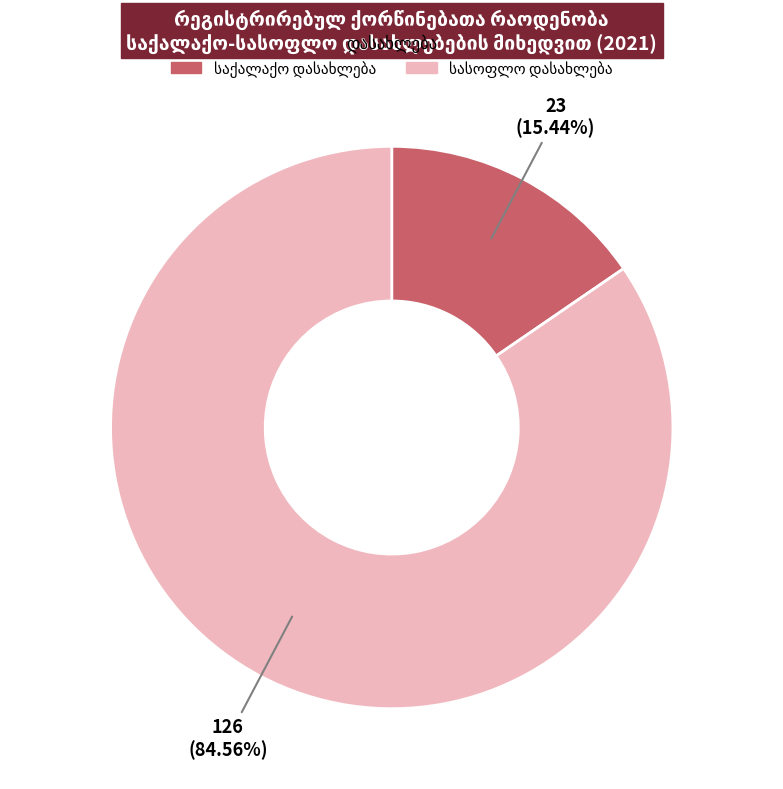

Is there a majority slice in this chart?

Yes